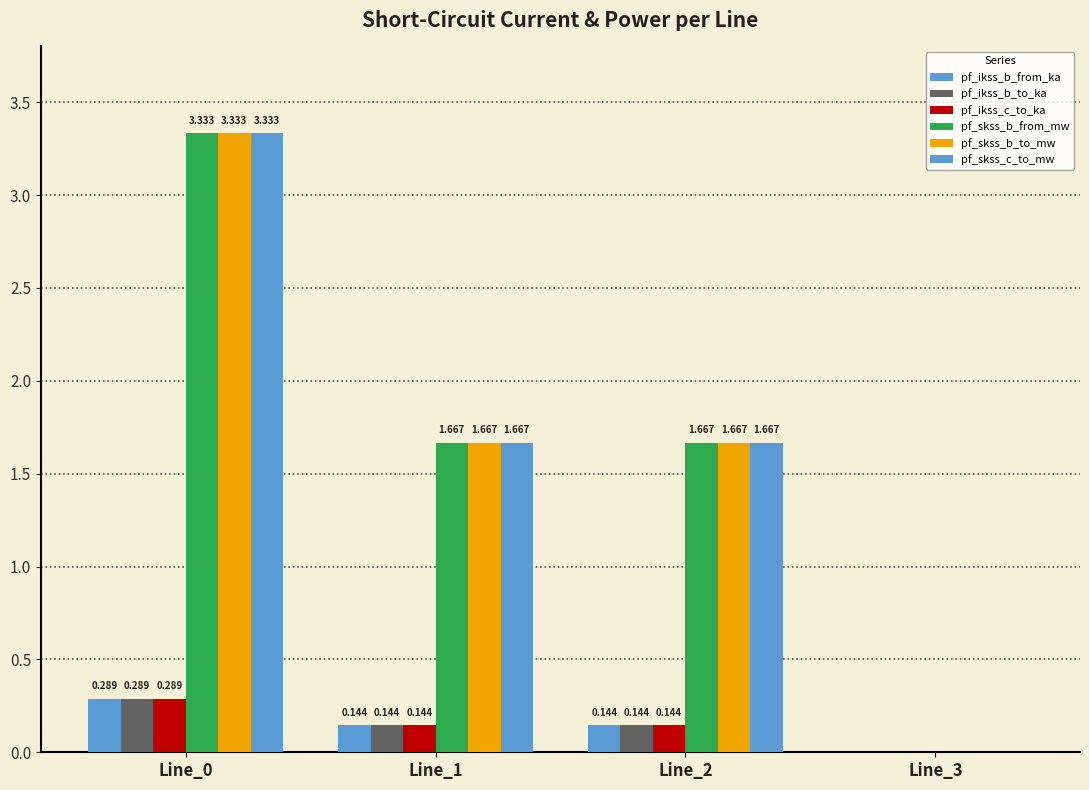

How many series are shown in this chart?

6